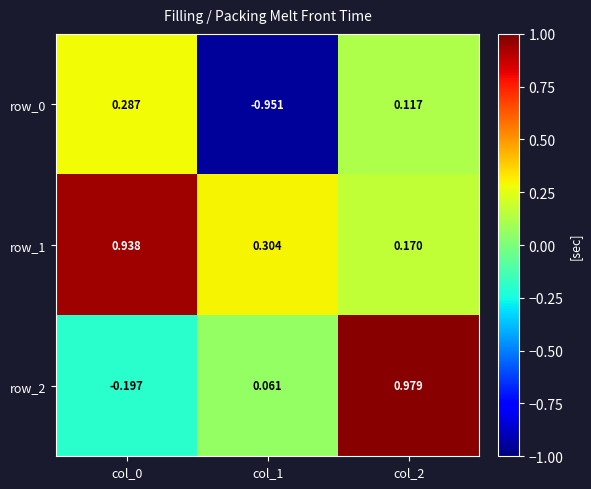

Is the value of row_0 at col_0 greater than the value of row_2 at col_1?

Yes